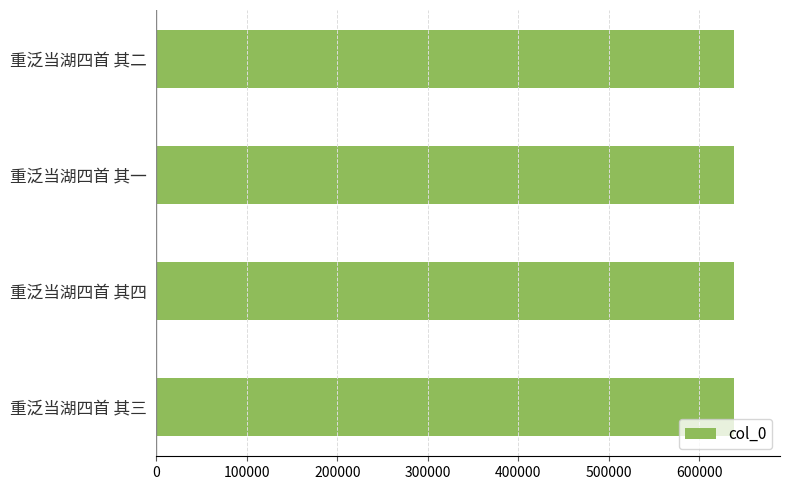

What is the label of the 1st bar from the bottom?

重泛当湖四首 其三